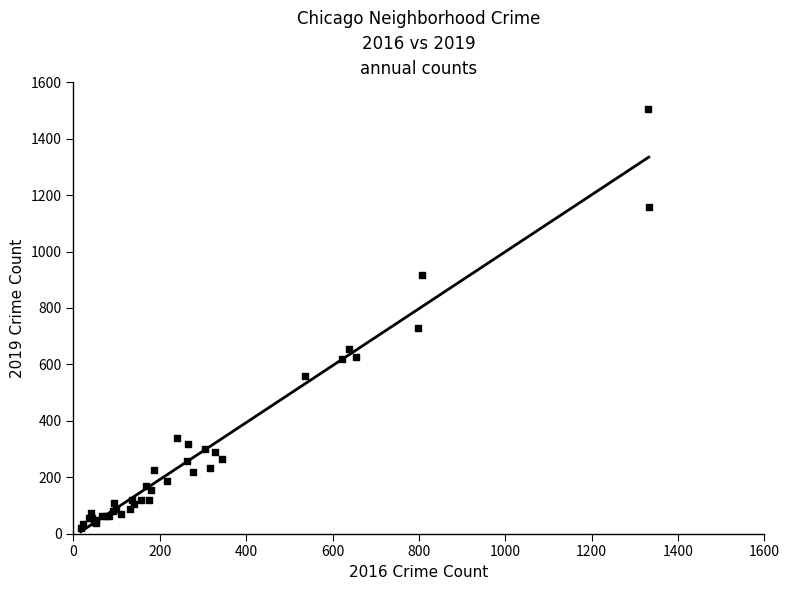

What Y value in the scatter plot is closest to 763?

729